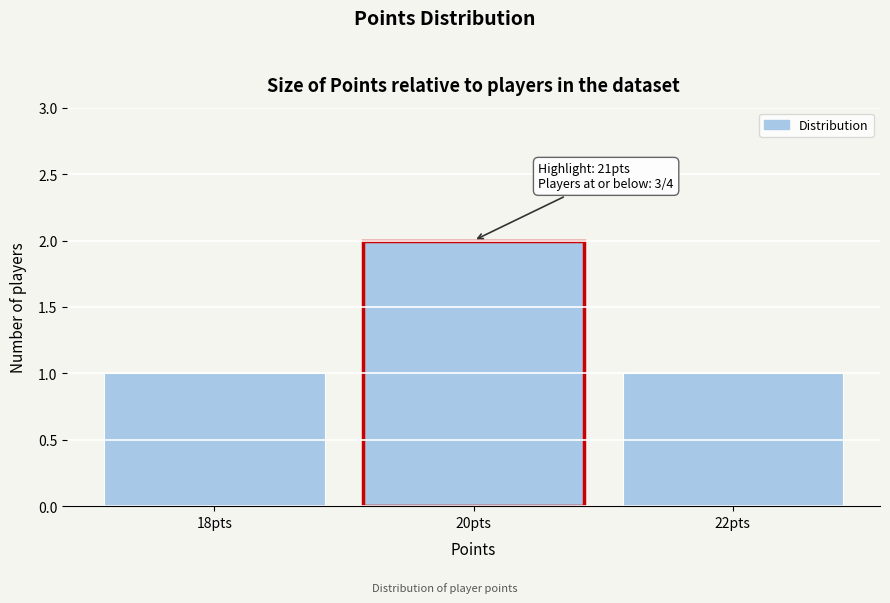

Reading left to right, extract all data points from this chart.

18pts=1	20pts=2	22pts=1